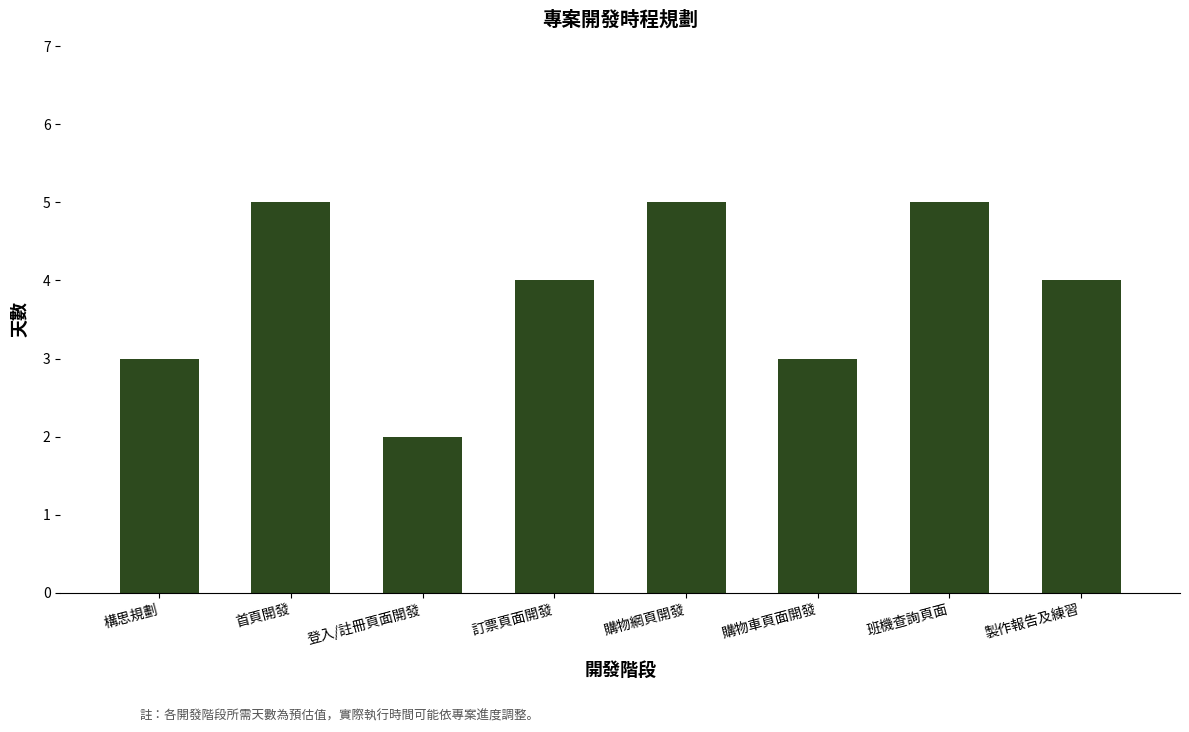

Reading right to left, extract all data points from this chart.

製作報告及練習=4	班機查詢頁面=5	購物車頁面開發=3	購物網頁開發=5	訂票頁面開發=4	登入/註冊頁面開發=2	首頁開發=5	構思規劃=3